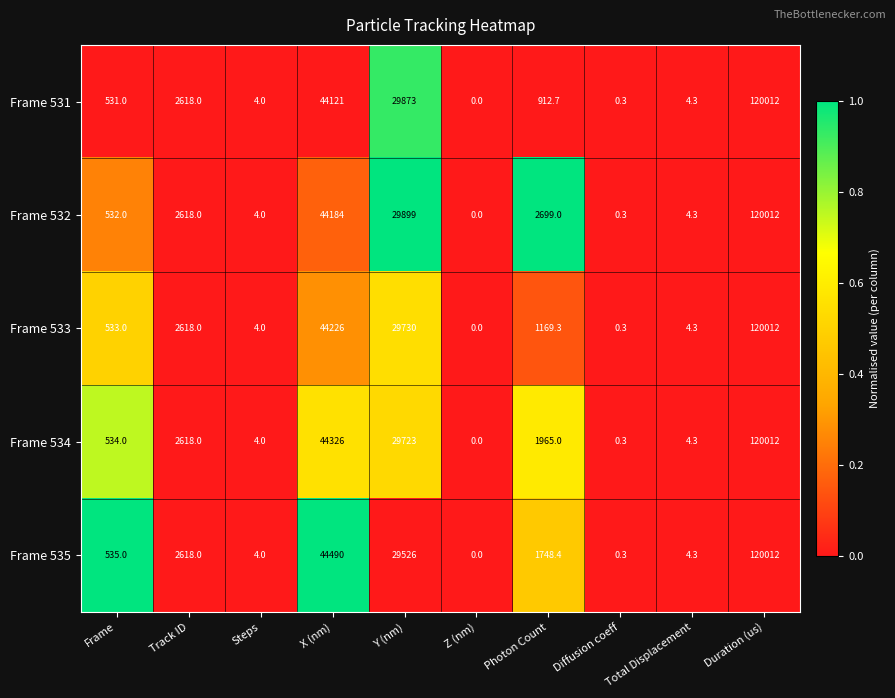

How many series are shown in this chart?

5